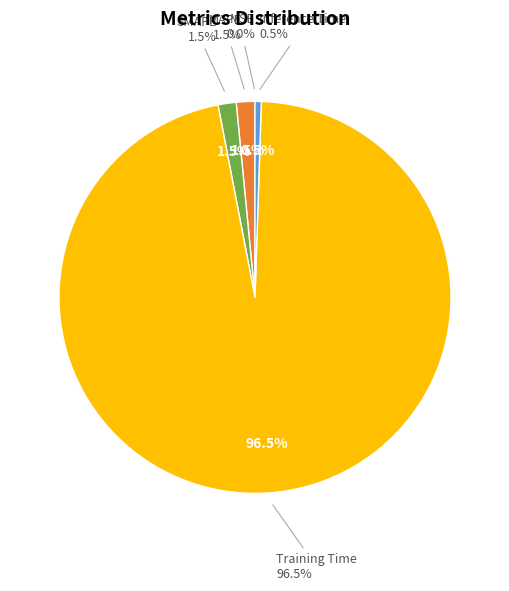

The MSE slice represents 9% of the pie. True or false?

False